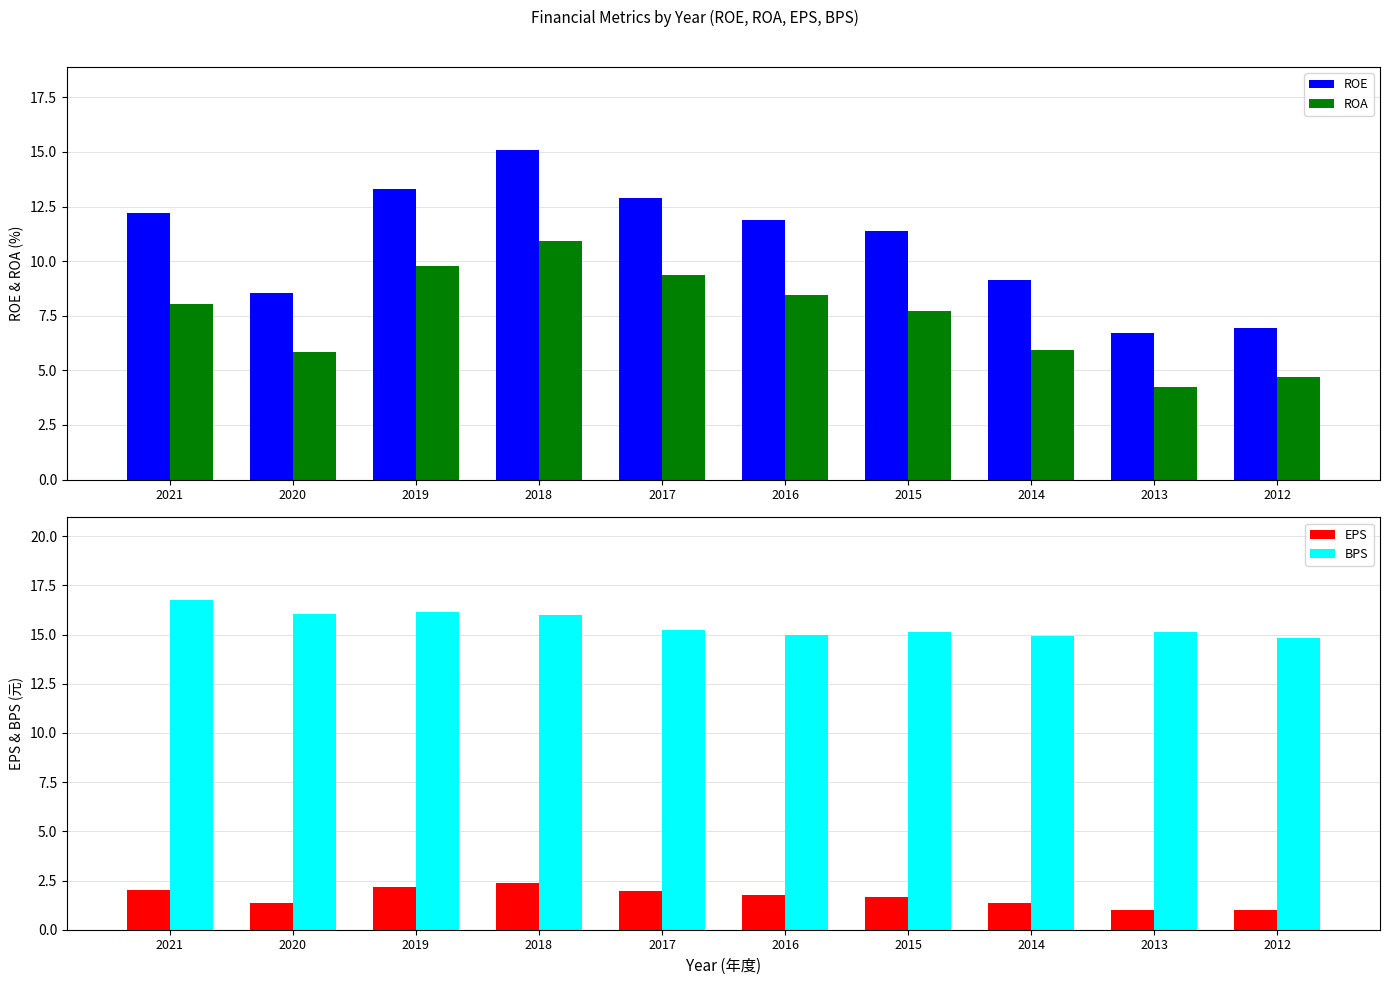

Which series has the widest spread of values?

ROE